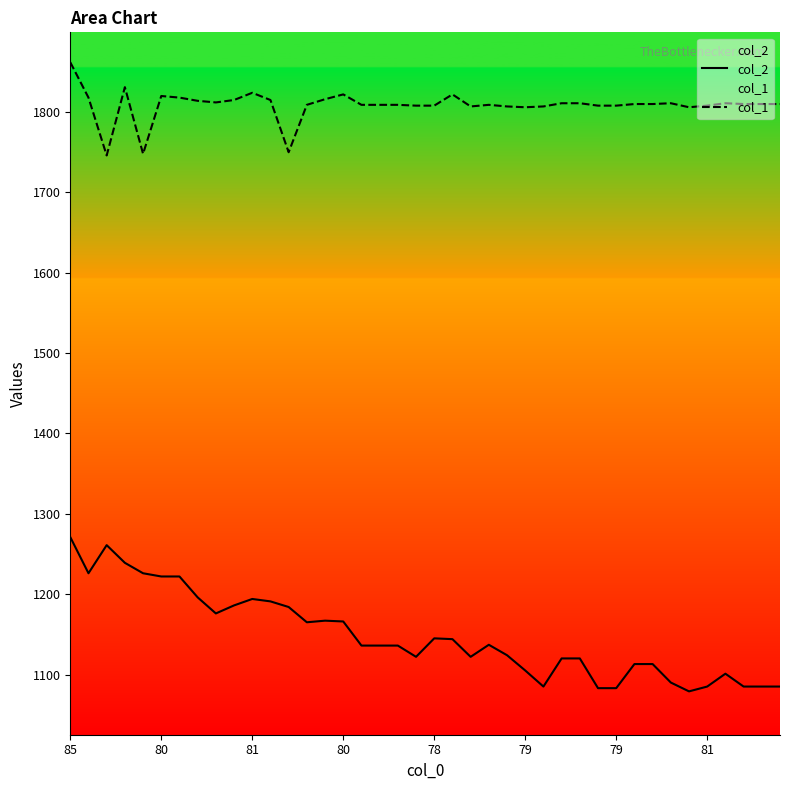

Does the chart have visible grid lines?

No